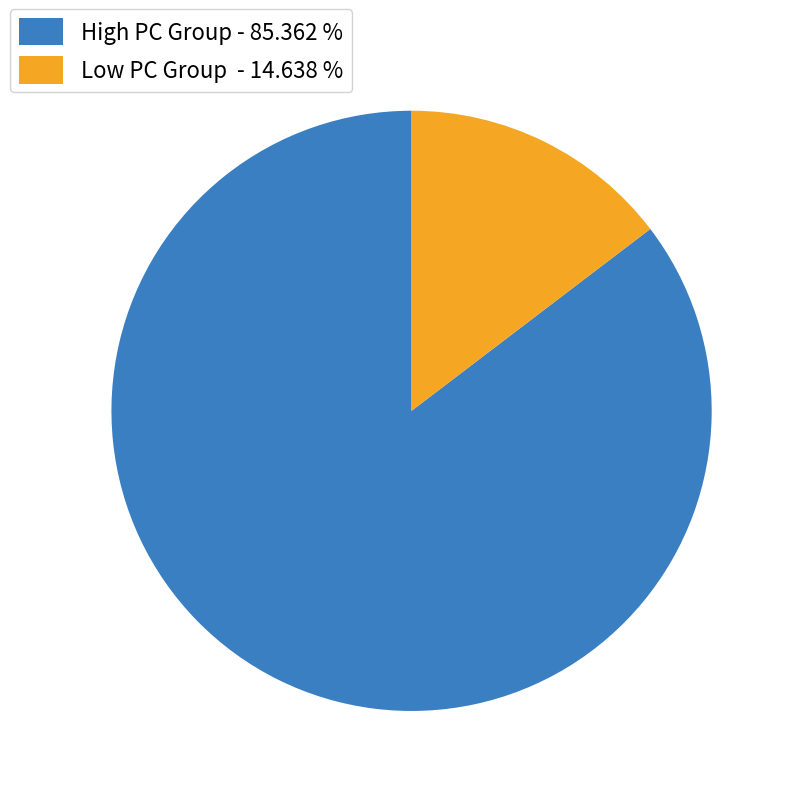

What is the ratio of the value at High PC Group - 85.362 % to the value at Low PC Group - 14.638 %?

5.8